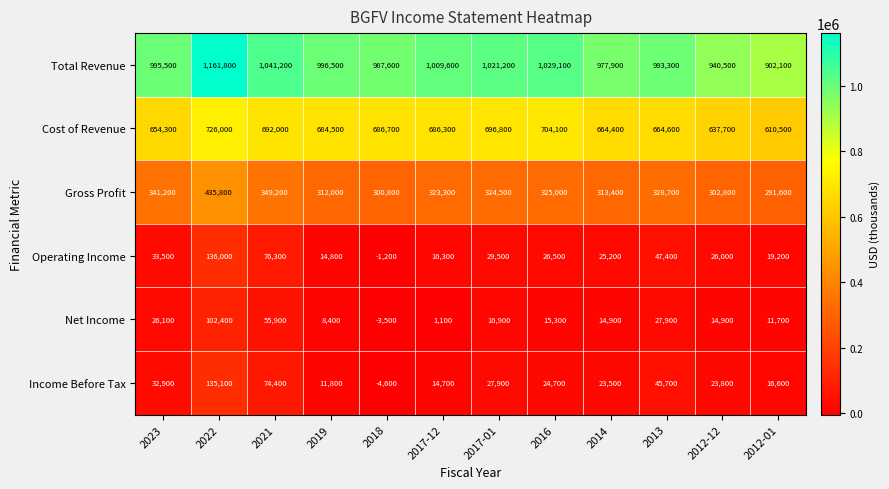

Which series has the largest total across all categories?

Total Revenue